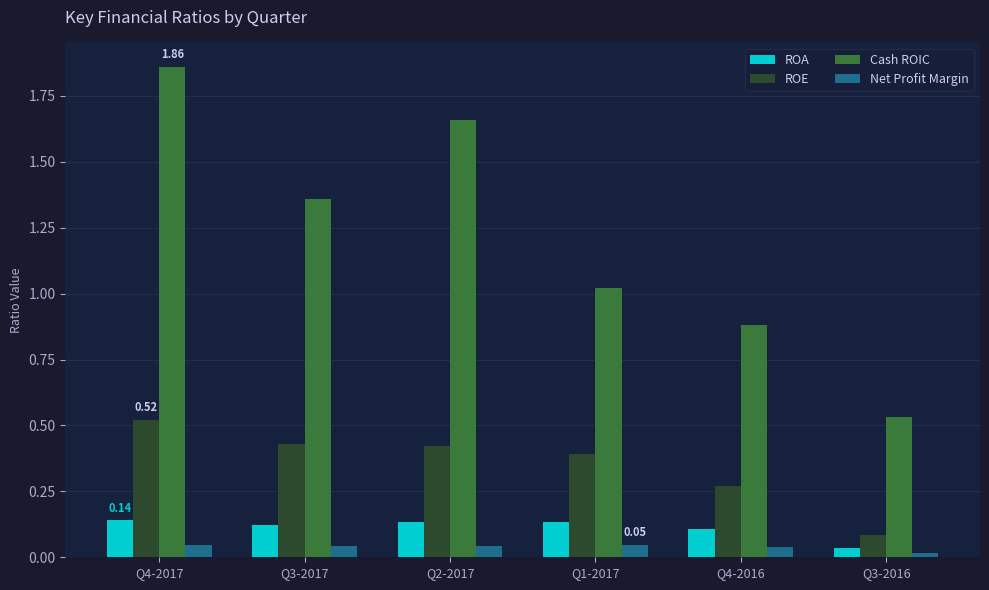

What is the difference between the maximum and minimum values in the Cash ROIC series?

1.3